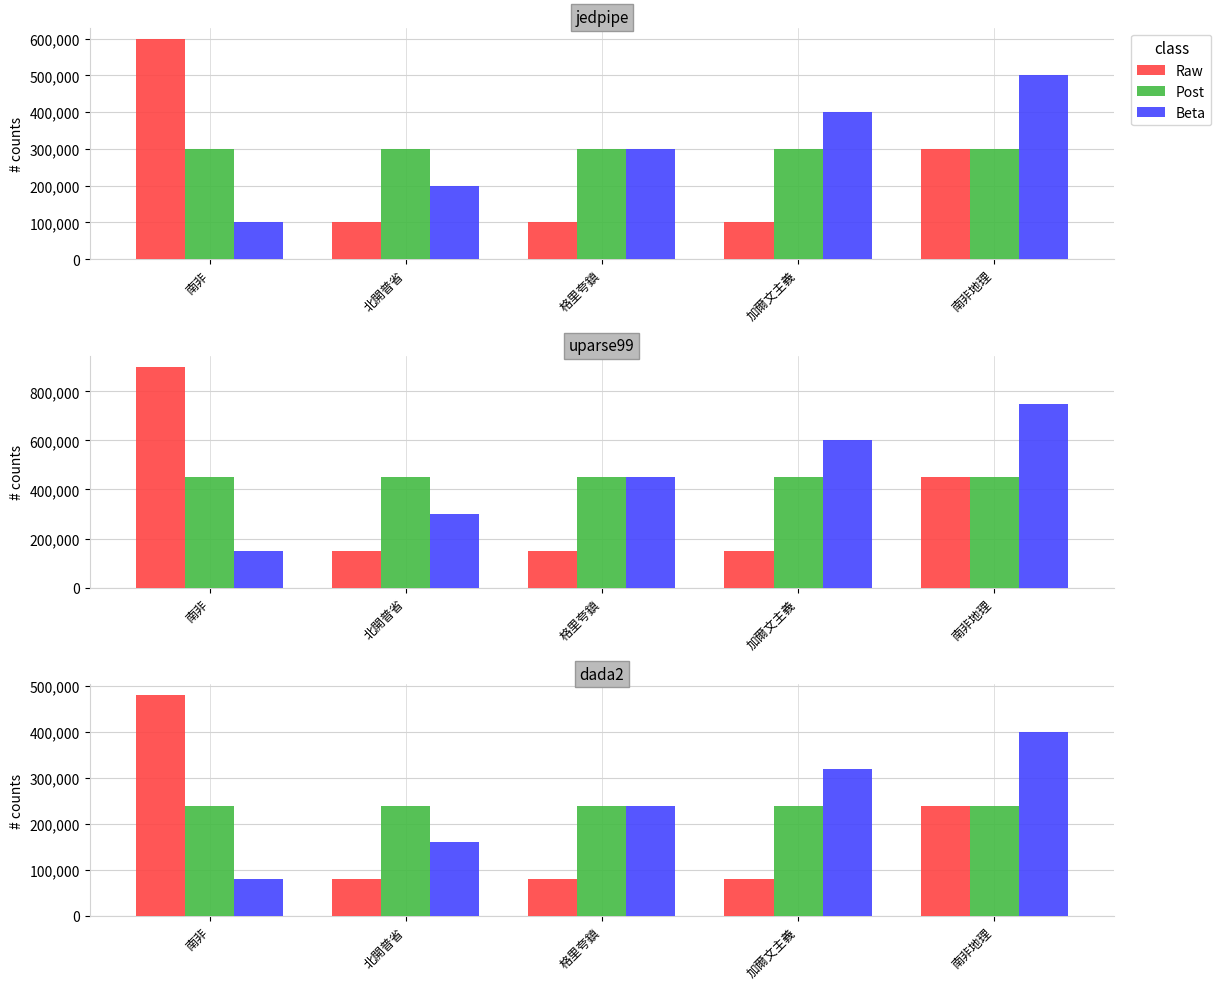

Between 南非 and 南非地理, which is larger?

南非